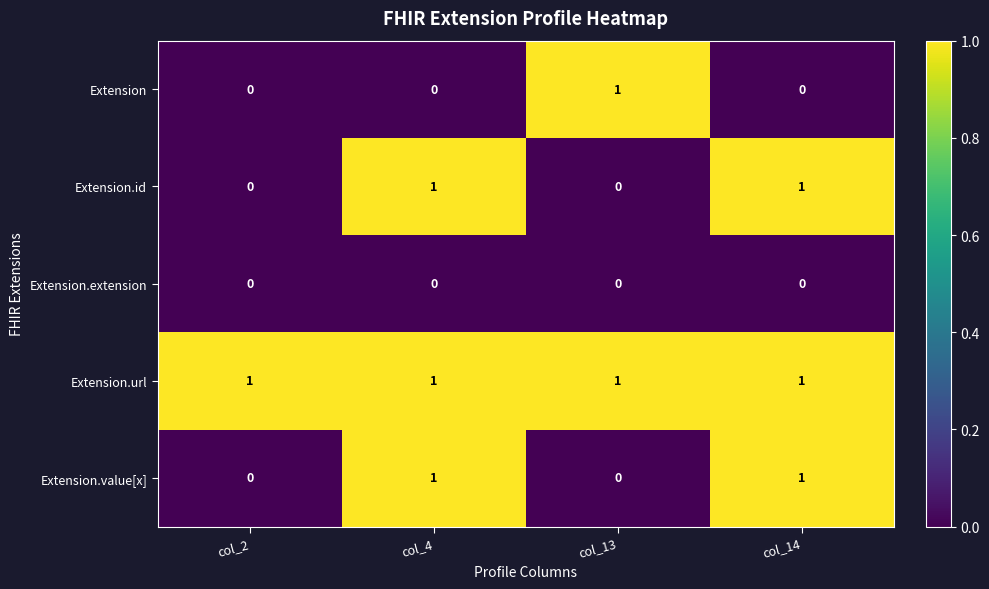

Which series has the largest total across all categories?

Extension.url